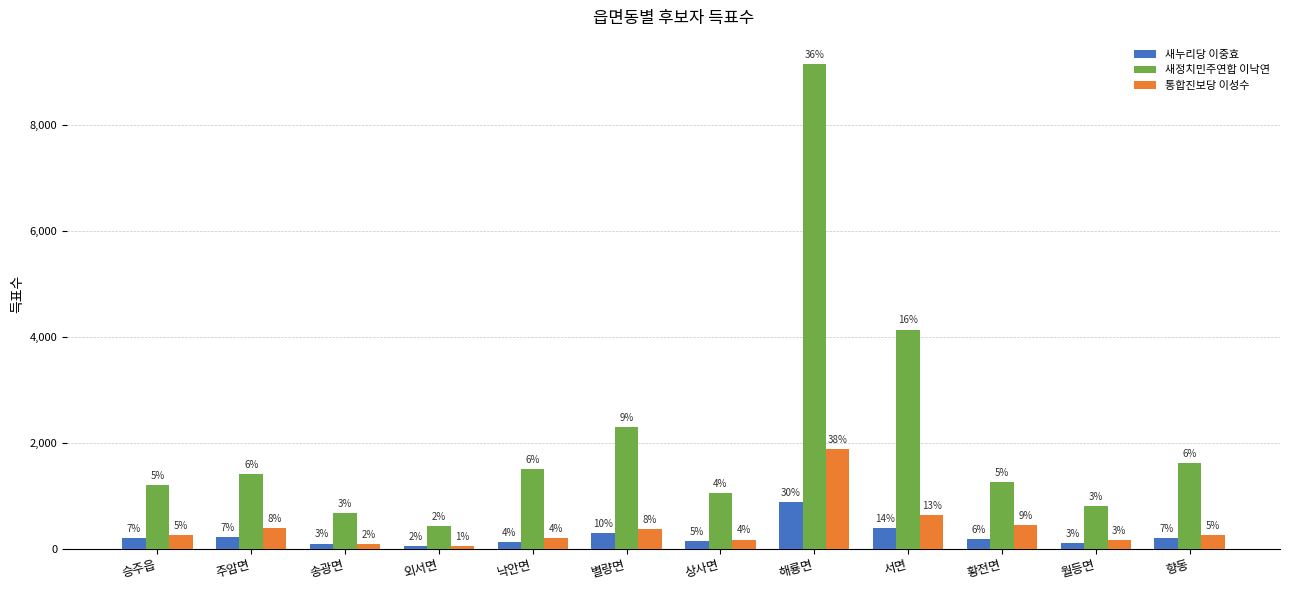

Rank the series at 승주읍 from lowest to highest value.

새누리당 이중효, 통합진보당 이성수, 새정치민주연합 이낙연